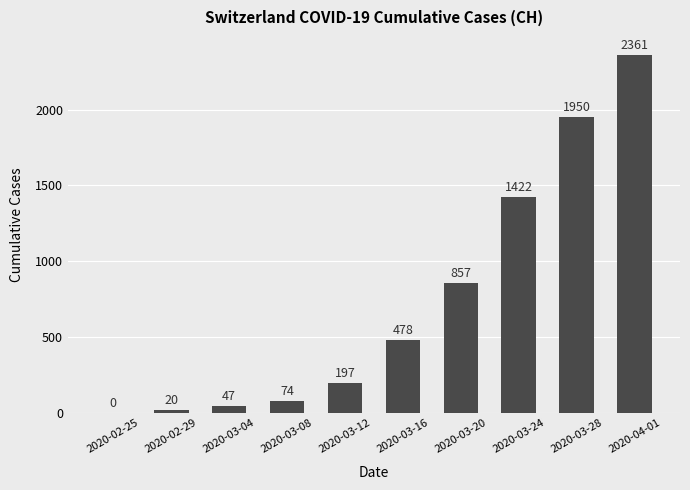

Reading right to left, transcribe all the data shown in this chart.

2361	1950	1422	857	478	197	74	47	20	0